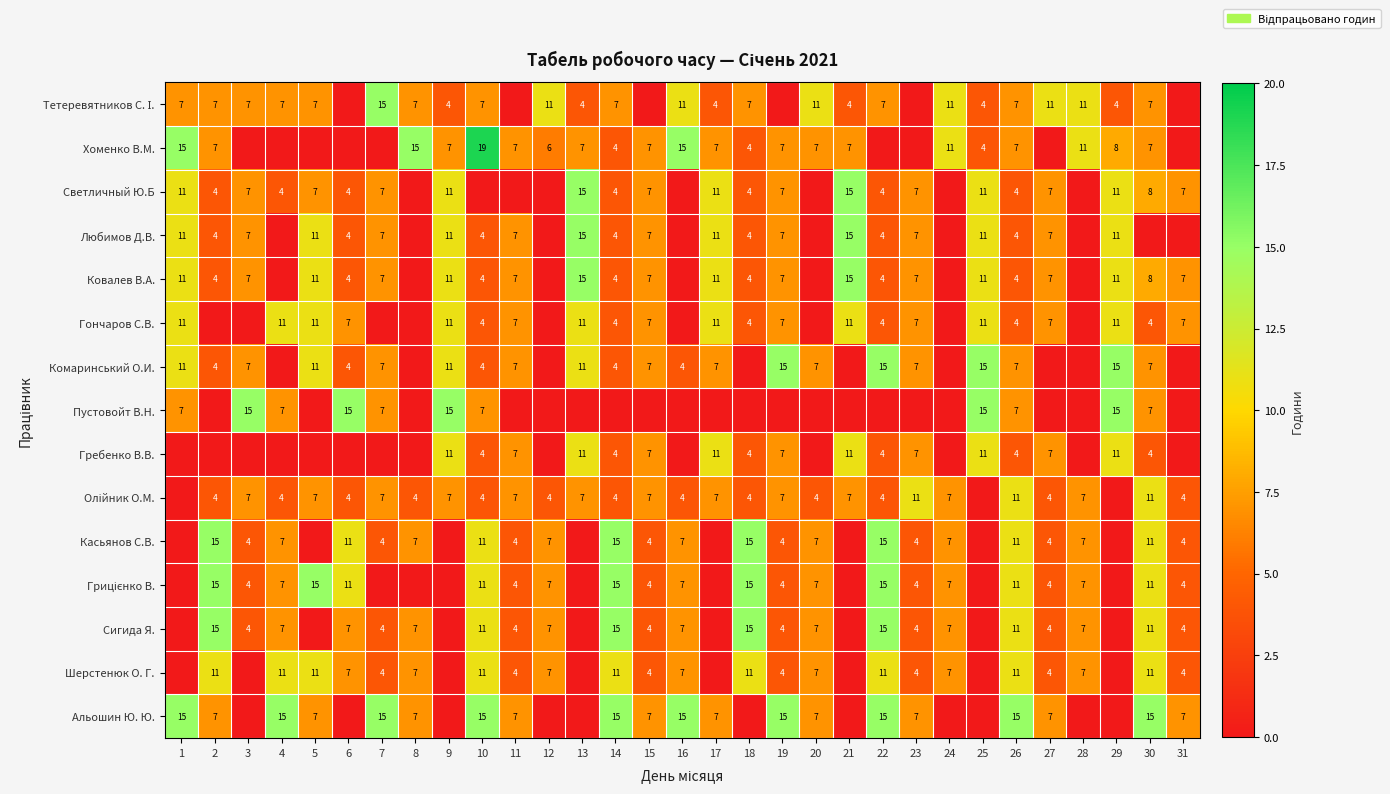

At which category is the sum across all series the highest?

30